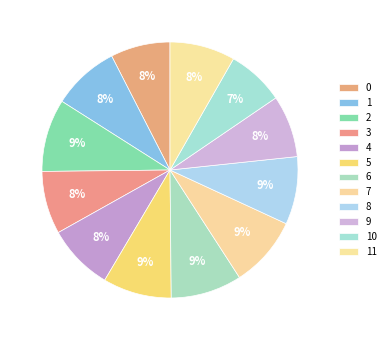

Which category has the smallest portion of the pie?

10